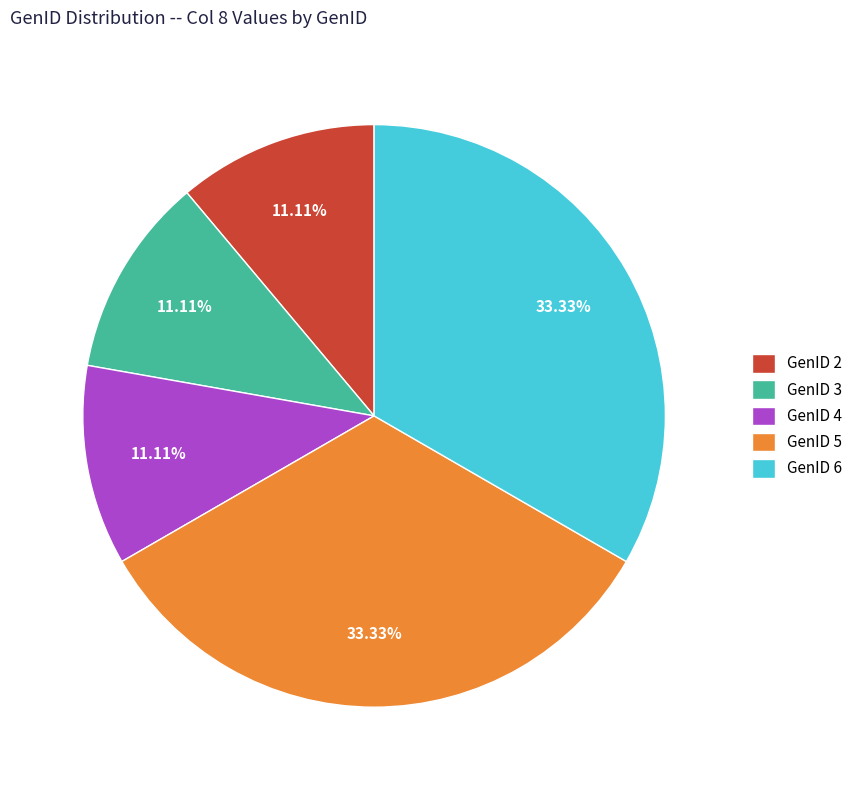

Combined, do GenID 4 and GenID 6 account for over 50%?

No